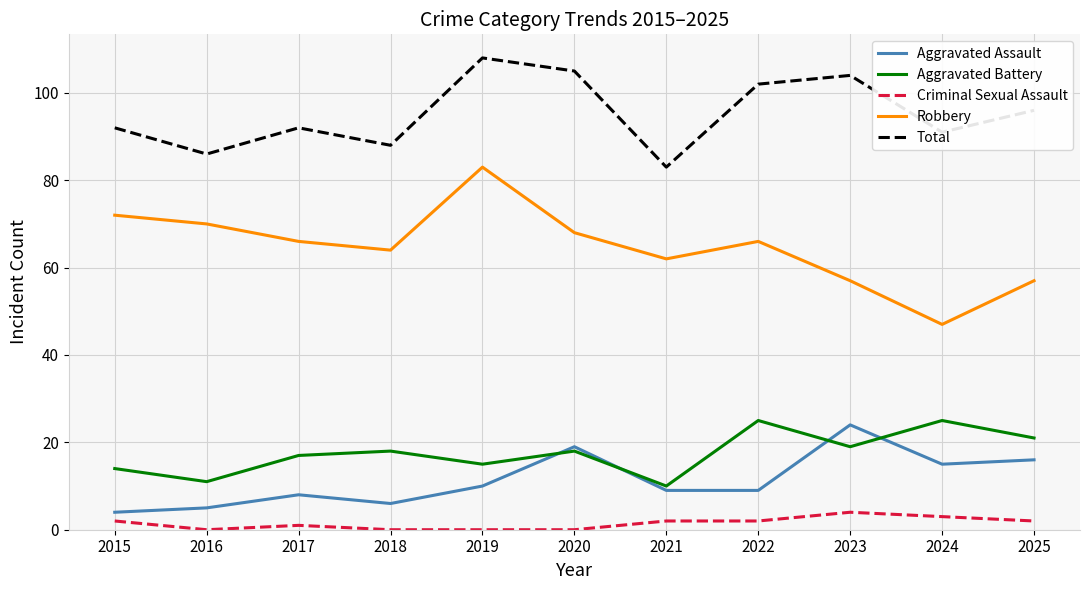

True or false: Aggravated Battery and Criminal Sexual Assault intersect in this chart.

False